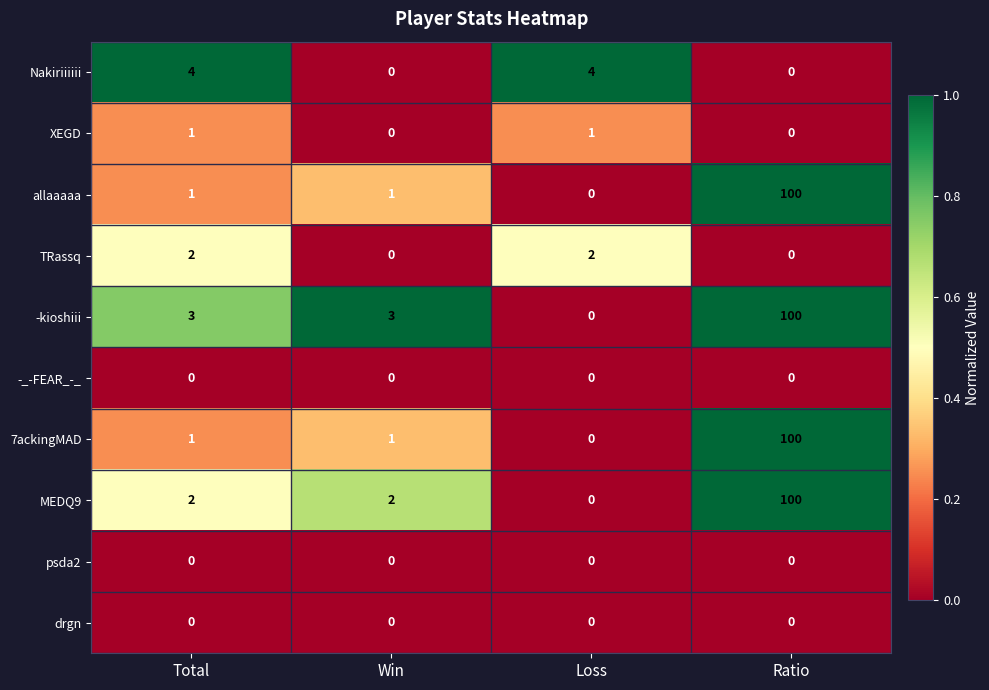

Between Win and Loss, which series saw the biggest shift?

Nakiriiiiii